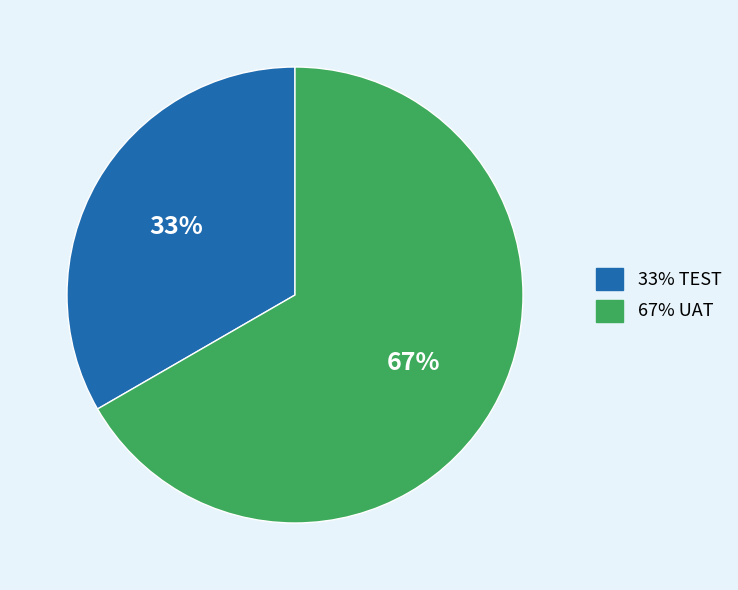

To the nearest percent, what is the average slice percentage?

50%